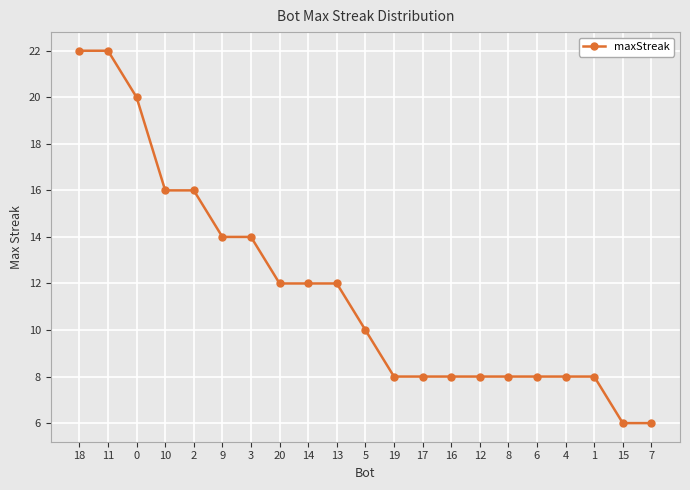

Reading left to right, extract all data points from this chart.

18=22	11=22	0=20	10=16	2=16	9=14	3=14	20=12	14=12	13=12	5=10	19=8	17=8	16=8	12=8	8=8	6=8	4=8	1=8	15=6	7=6